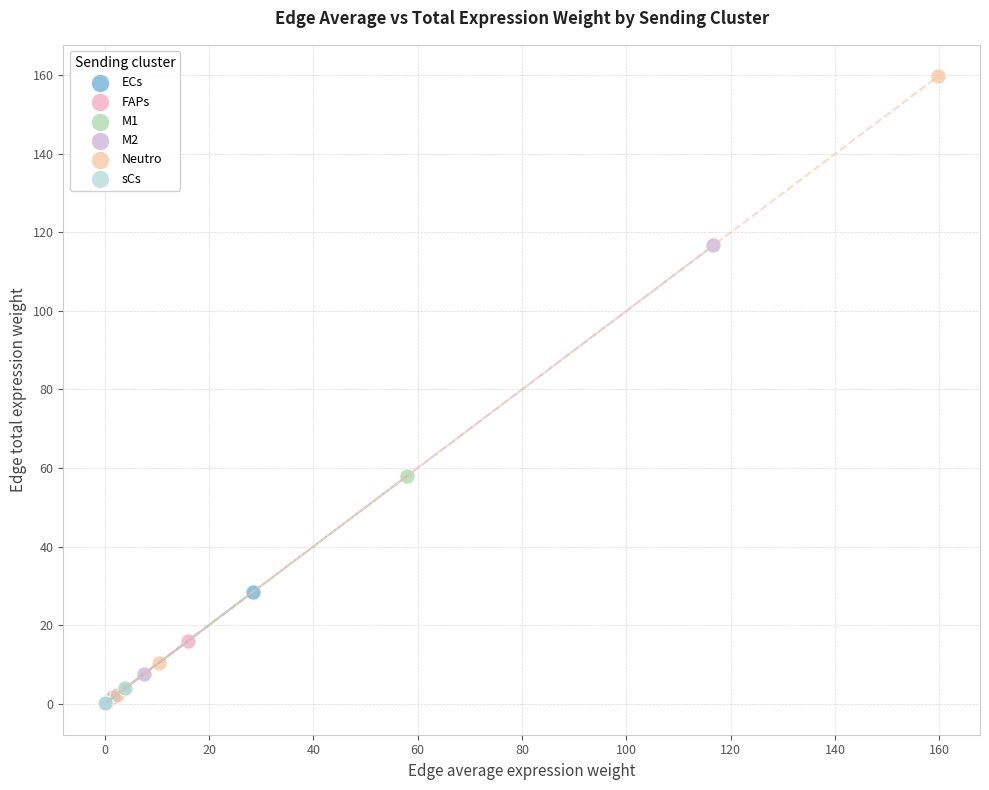

Which series has the widest spread of Y values?

Neutro